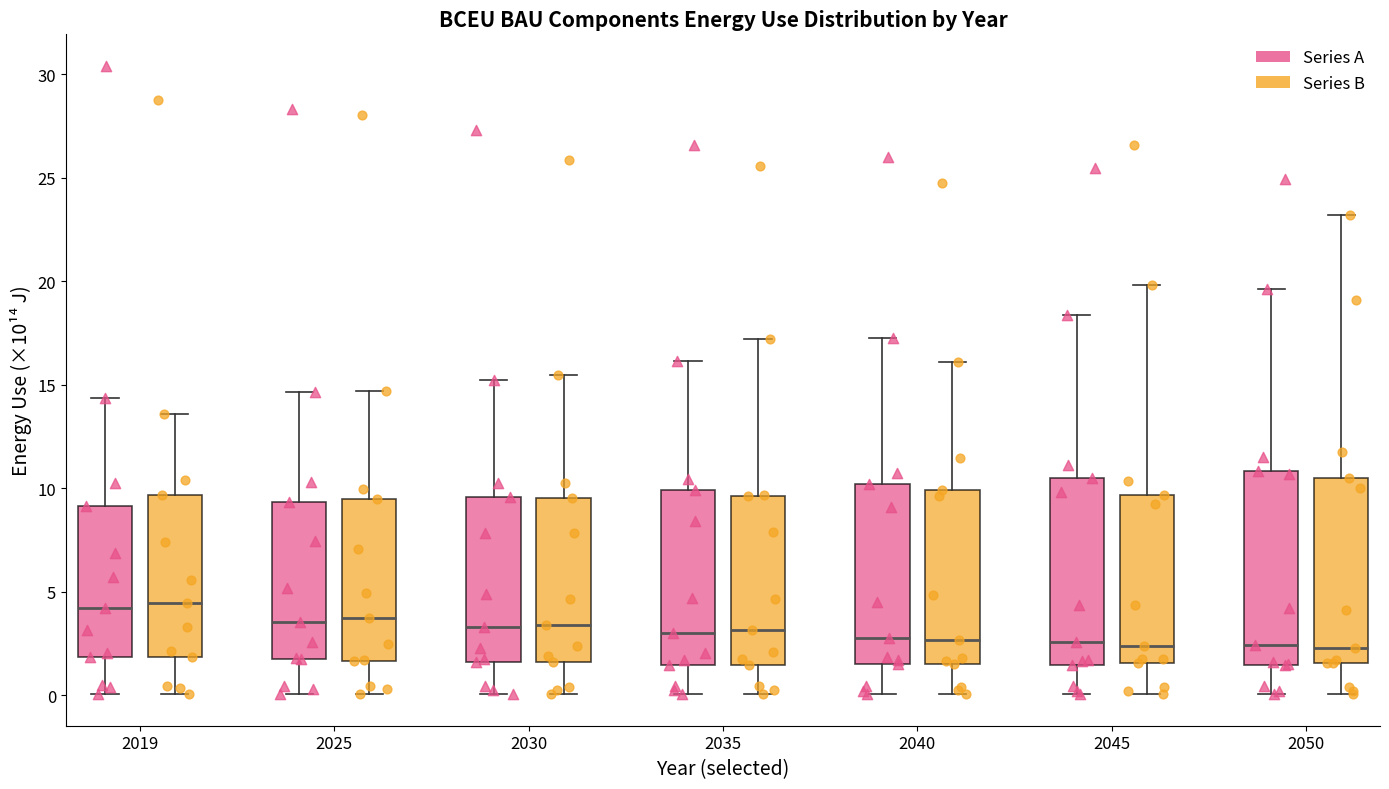

Reading left to right, transcribe this box plot: for each box, give where its median line is, the range the box spans, and where its two whiskers end, as read against the y-axis. The values are not printed on the chart, so give them approximately, as read against the axis.

2019 (Series A): median 4.0, box 2.0 to 9.0, whiskers 0.0 to 14.5
2019 (Series B): median 4.5, box 2.0 to 9.5, whiskers 0.0 to 13.5
2025 (Series A): median 3.5, box 1.5 to 9.5, whiskers 0.0 to 14.5
2025 (Series B): median 3.5, box 1.5 to 9.5, whiskers 0.0 to 14.5
2030 (Series A): median 3.5, box 1.5 to 9.5, whiskers 0.0 to 15.0
2030 (Series B): median 3.5, box 1.5 to 9.5, whiskers 0.0 to 15.5
2035 (Series A): median 3.0, box 1.5 to 10.0, whiskers 0.0 to 16.0
2035 (Series B): median 3.0, box 1.5 to 9.5, whiskers 0.0 to 17.0
2040 (Series A): median 3.0, box 1.5 to 10.0, whiskers 0.0 to 17.0
2040 (Series B): median 2.5, box 1.5 to 10.0, whiskers 0.0 to 16.0
2045 (Series A): median 2.5, box 1.5 to 10.5, whiskers 0.0 to 18.5
2045 (Series B): median 2.5, box 1.5 to 9.5, whiskers 0.0 to 20.0
2050 (Series A): median 2.5, box 1.5 to 11.0, whiskers 0.0 to 19.5
2050 (Series B): median 2.5, box 1.5 to 10.5, whiskers 0.0 to 23.0